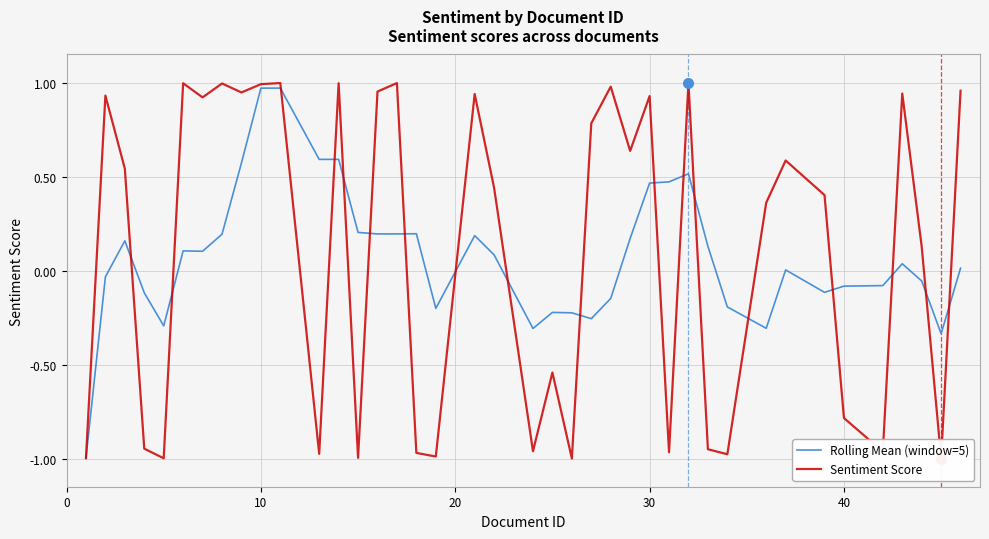

What is the minimum value for Rolling Mean (window=5)?

-1.0